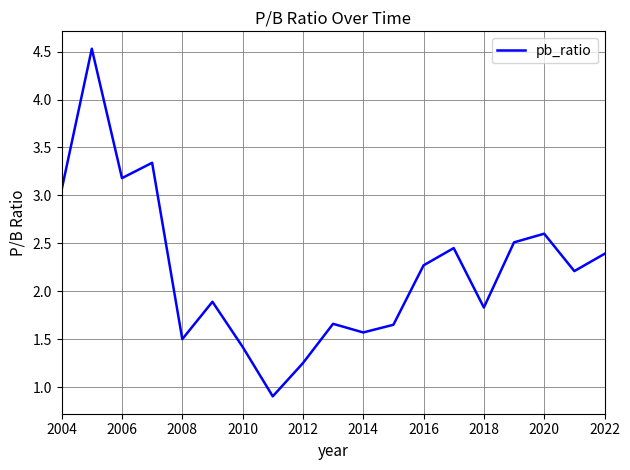

What is the smallest value displayed?

0.9